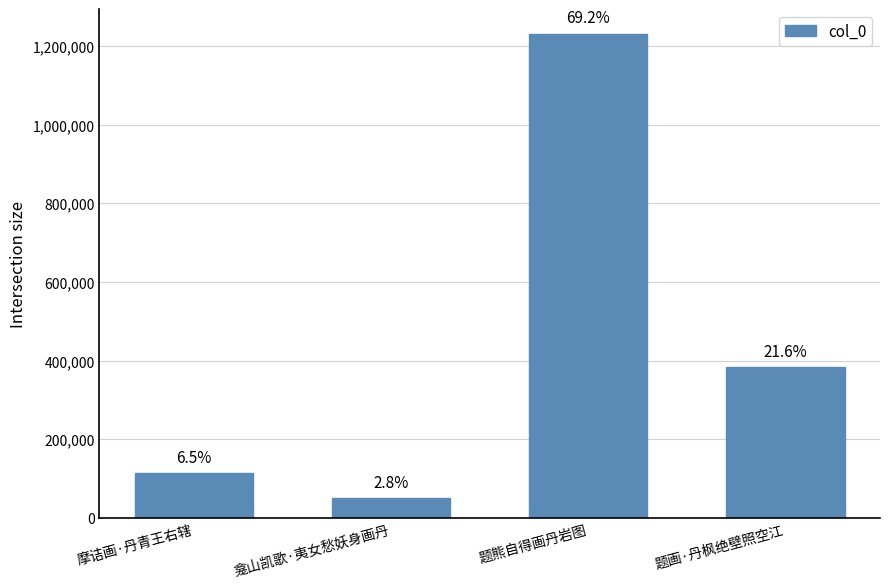

How many bars are there in total?

4